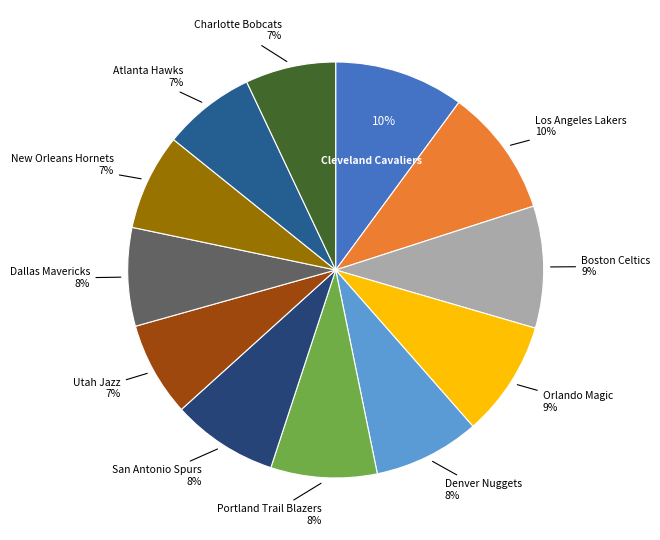

Is there a majority slice in this chart?

No